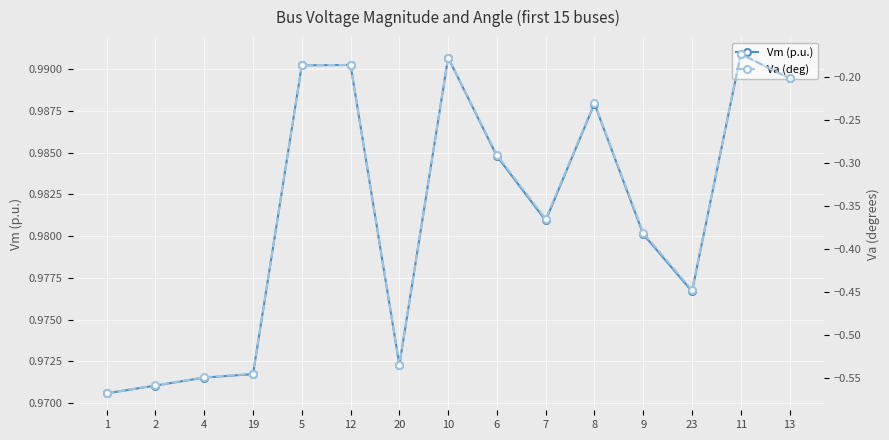

What is the label of the 12th point from the right?

19